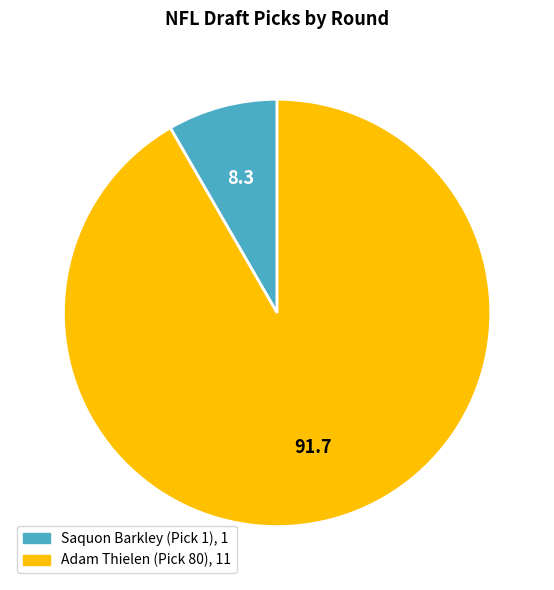

Is it true that Adam Thielen (Pick 80), 11 is 99% of the pie?

False